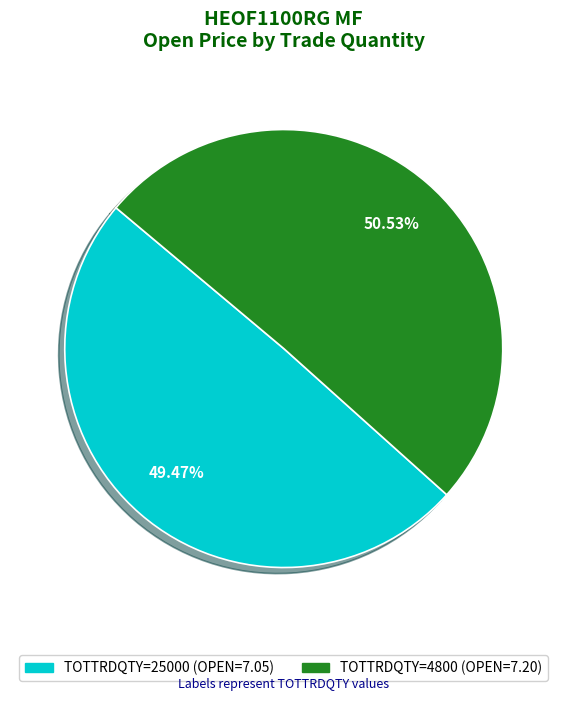

Is there any slice that represents more than half of the pie?

Yes